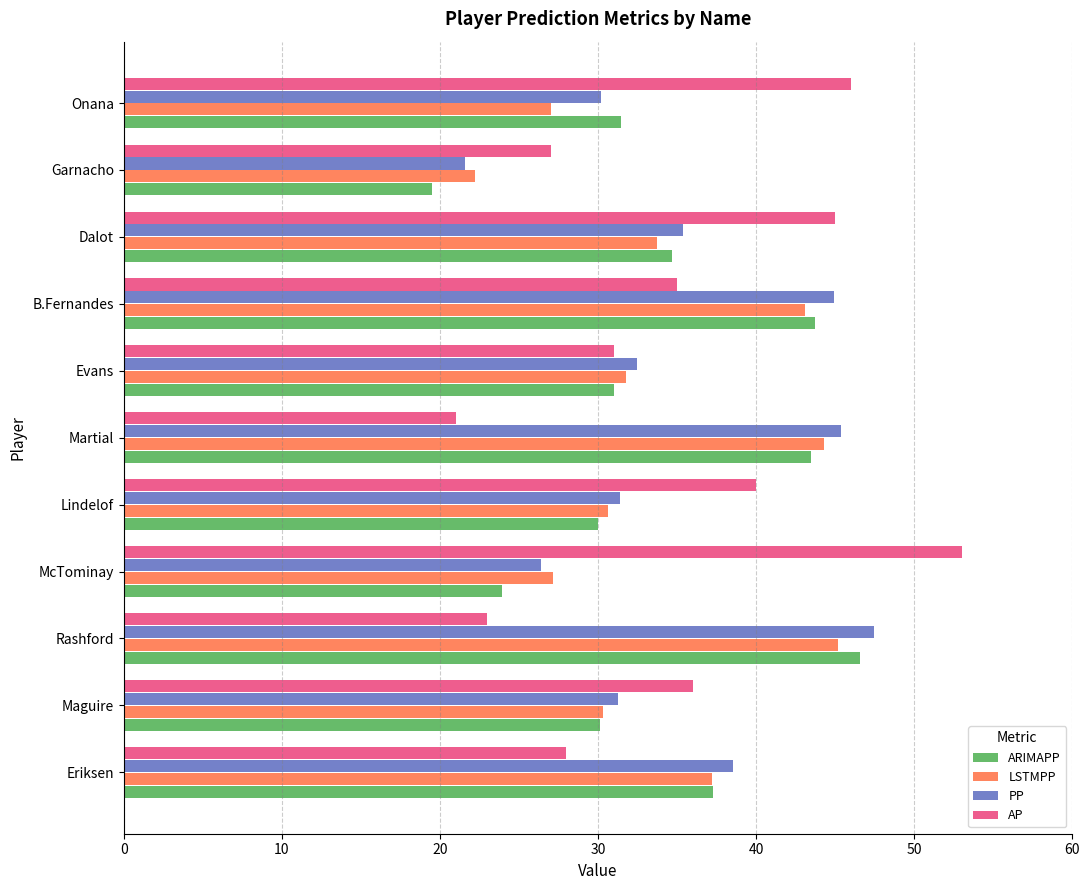

At which category is the sum across all series the highest?

B.Fernandes